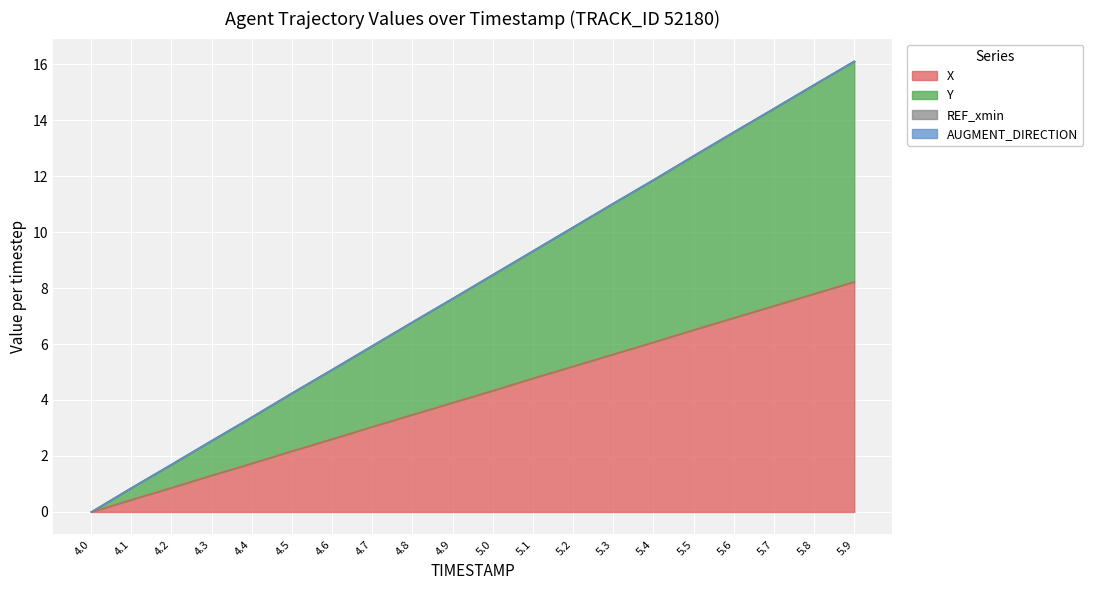

Which label corresponds to the smallest value in the chart?

4.0